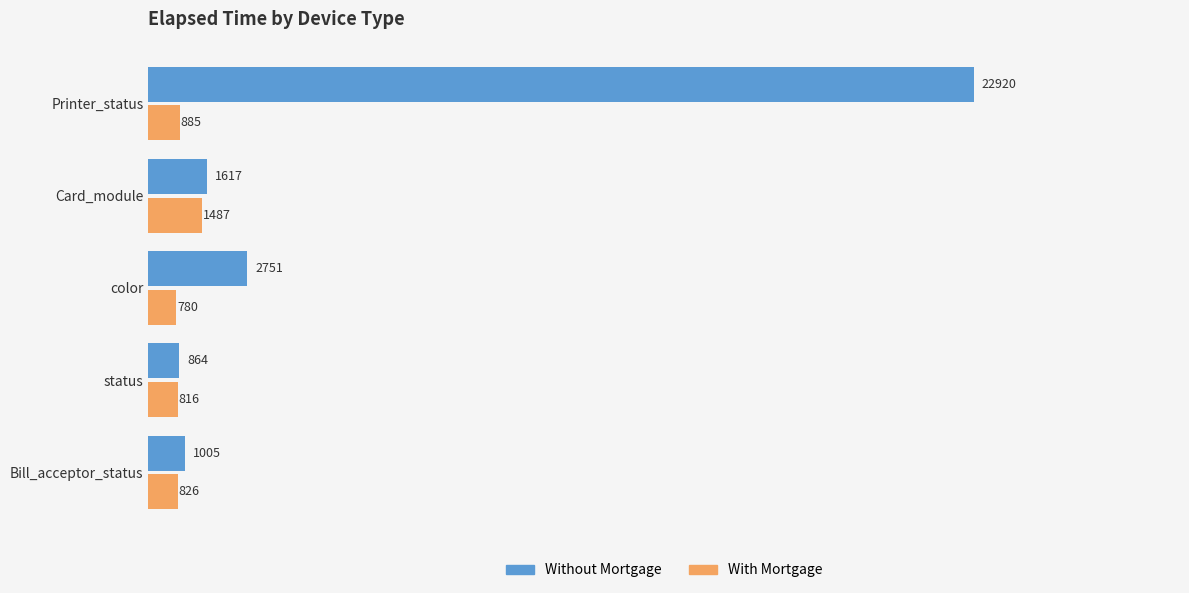

Is it true that Without Mortgage equals 1005.0 at Bill_acceptor_status?

True